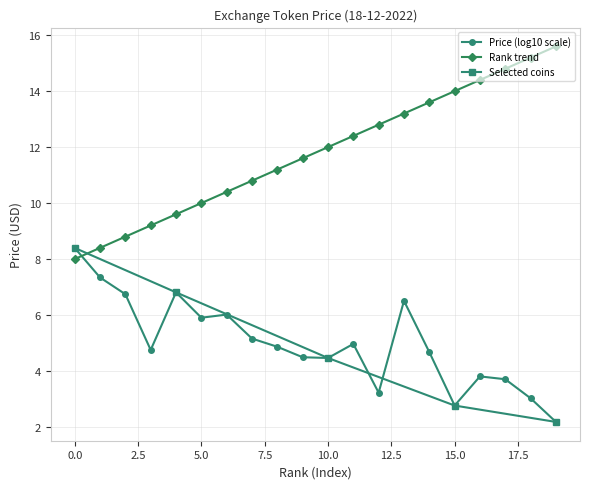

True or false: there are more than 0 points higher than both neighbors.

False